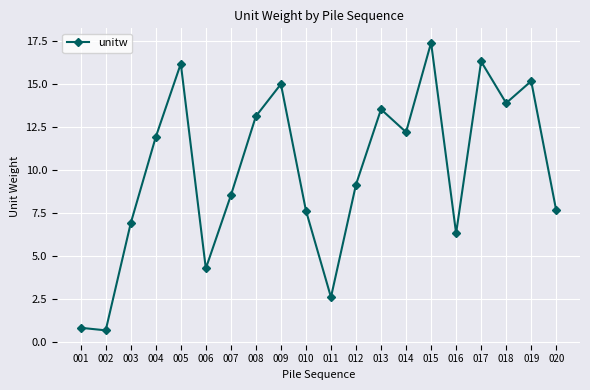

What is the average value?

10.0